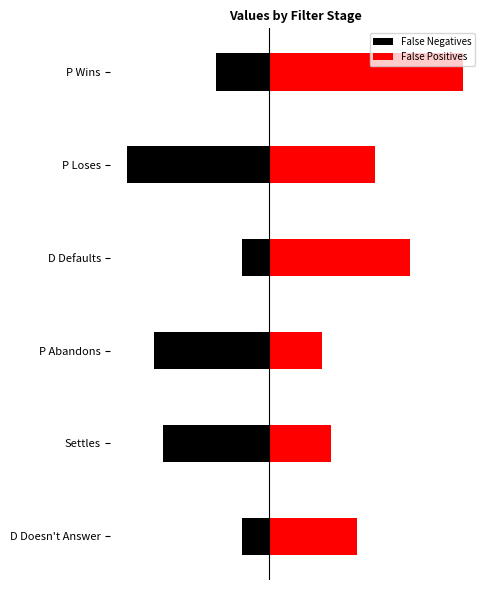

The value of False Positives at D Doesn't Answer is 0.5. True or false?

False